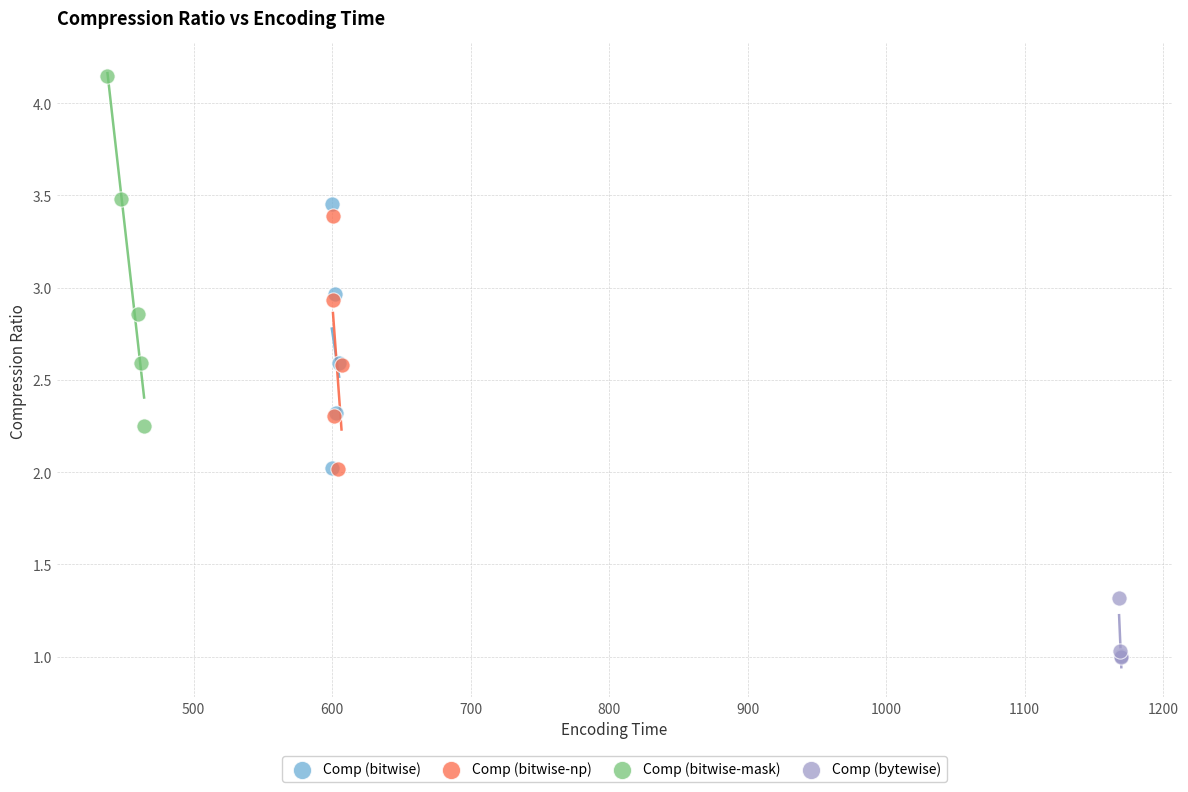

Which series reaches the maximum Y coordinate?

Comp (bitwise-mask)